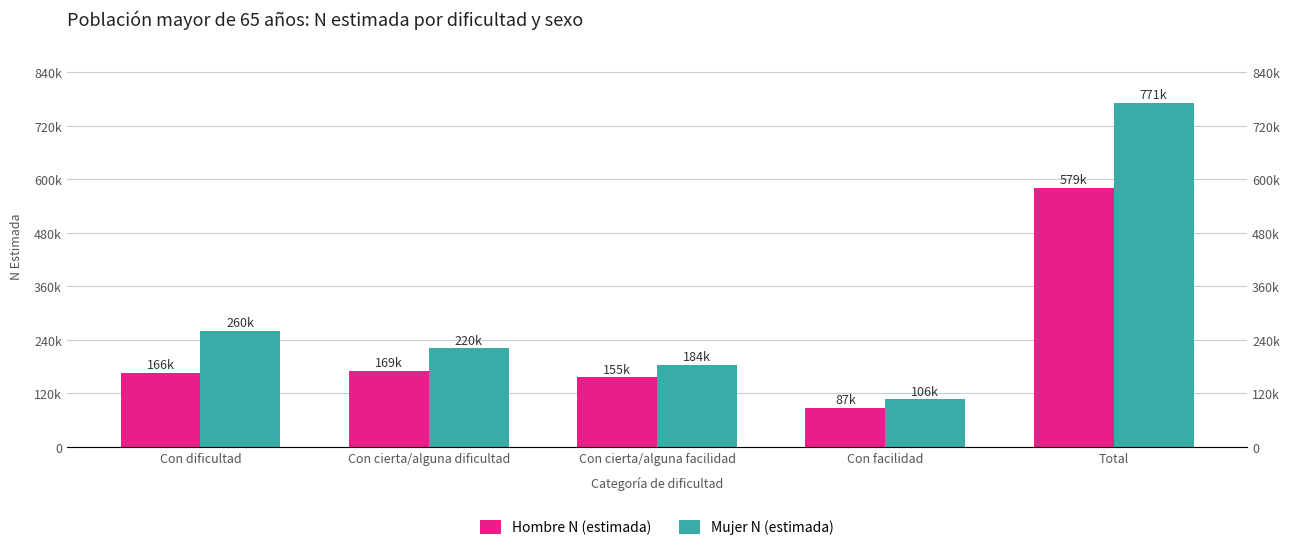

How many groups of bars are there?

5